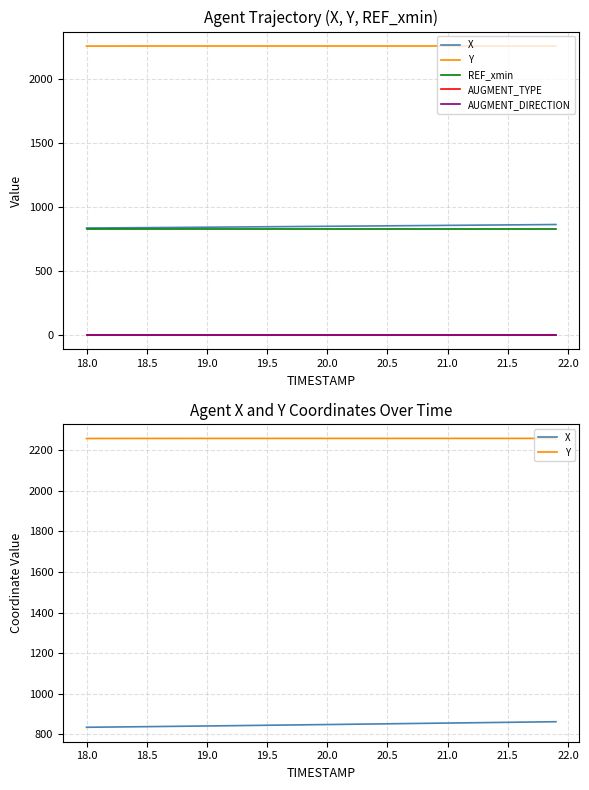

Which series has the widest spread of values?

X